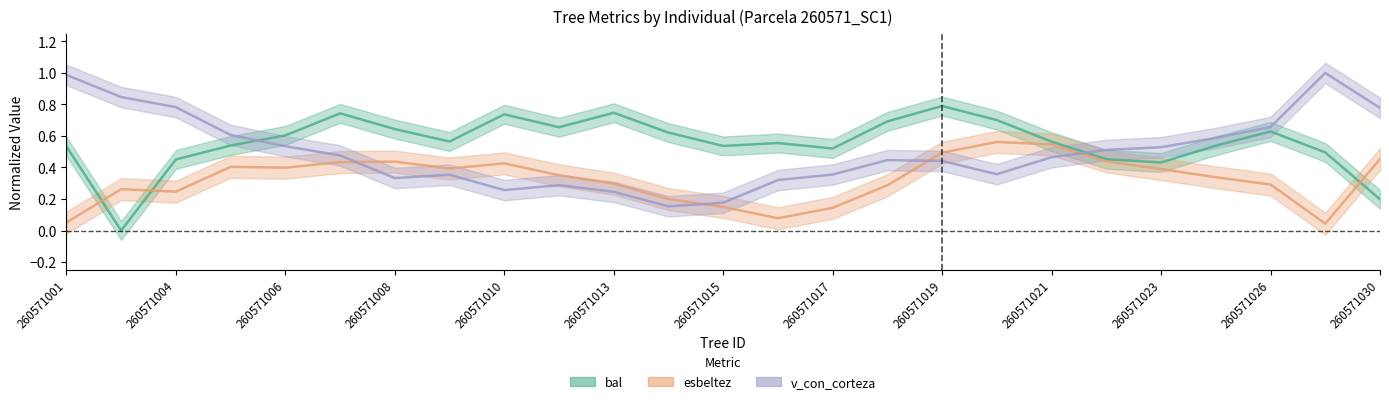

Which series ends up on top after the final intersection of v_con_corteza and esbeltez?

v_con_corteza